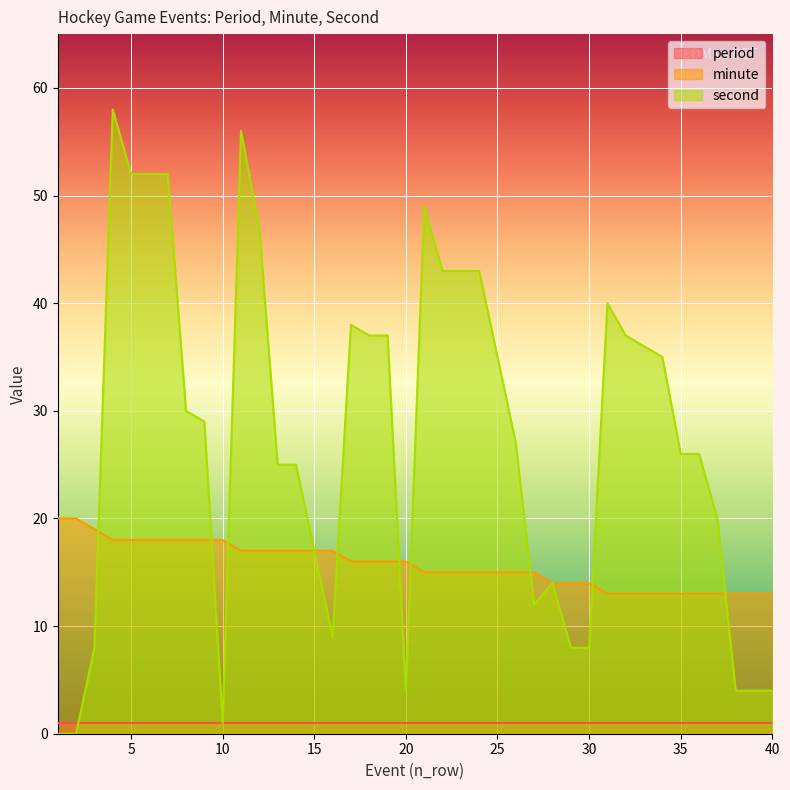

Which has a higher value, 13 or 6?

6